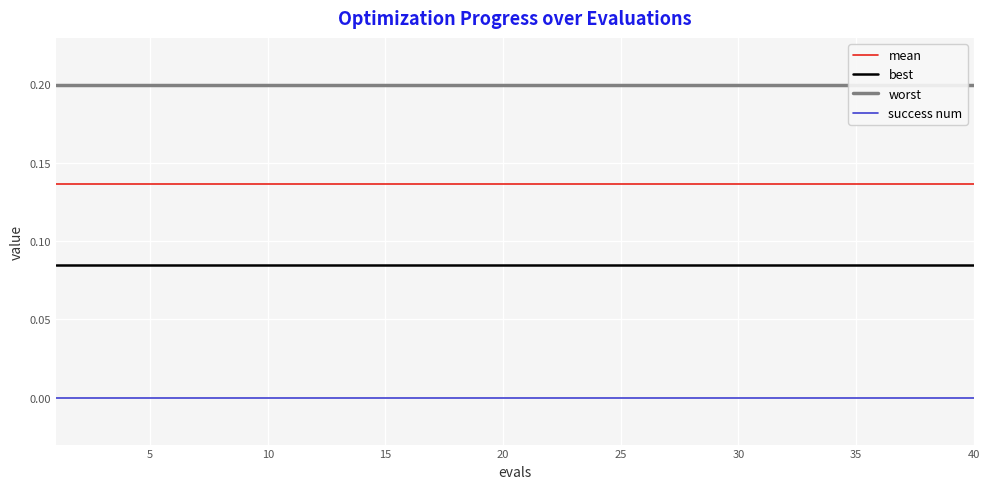

True or false: success num has more than 2 interior local peaks.

False